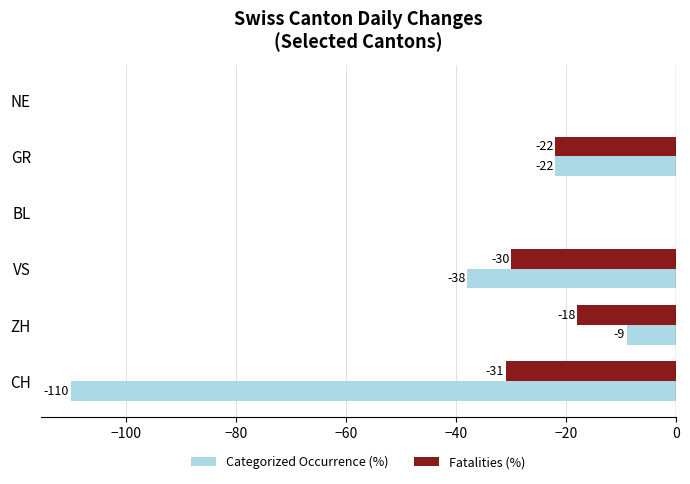

What is the sum of all Categorized Occurrence (%) values?

-179